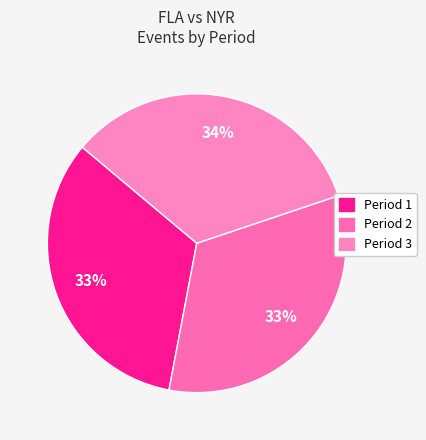

Count the number of slices in the pie.

3